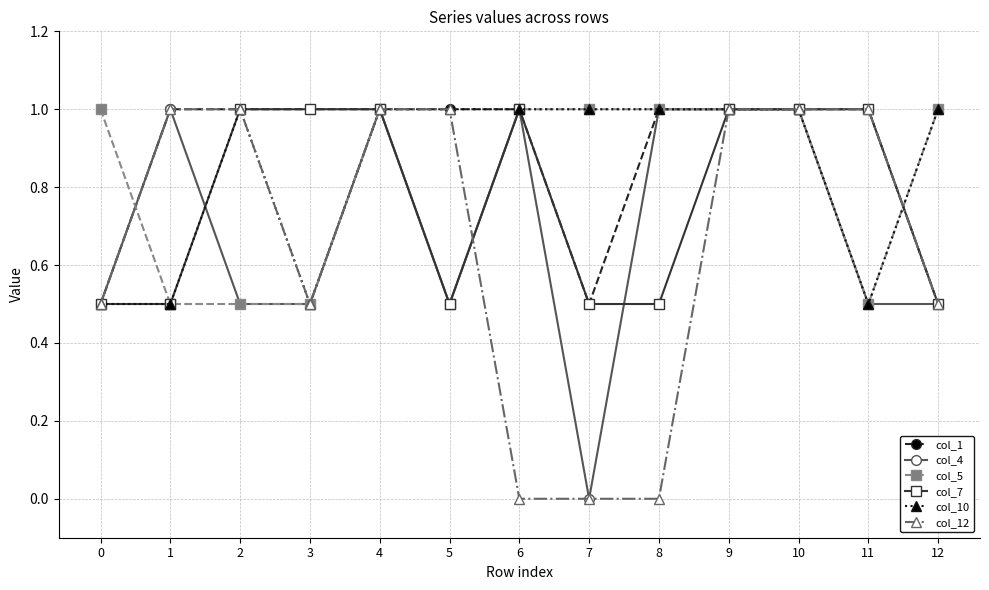

True or false: col_10 has more than 0 points higher than both neighbors.

True